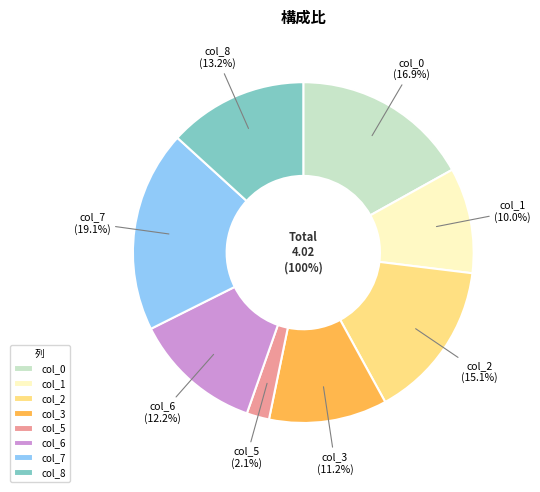

How much of the chart is everything except col_0?

83.1%